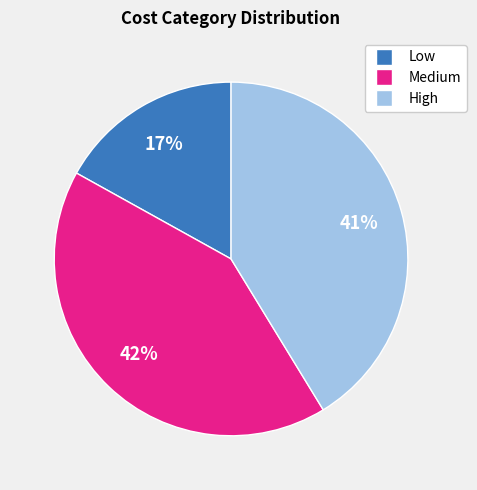

Combined, do Low and Medium account for over 50%?

Yes